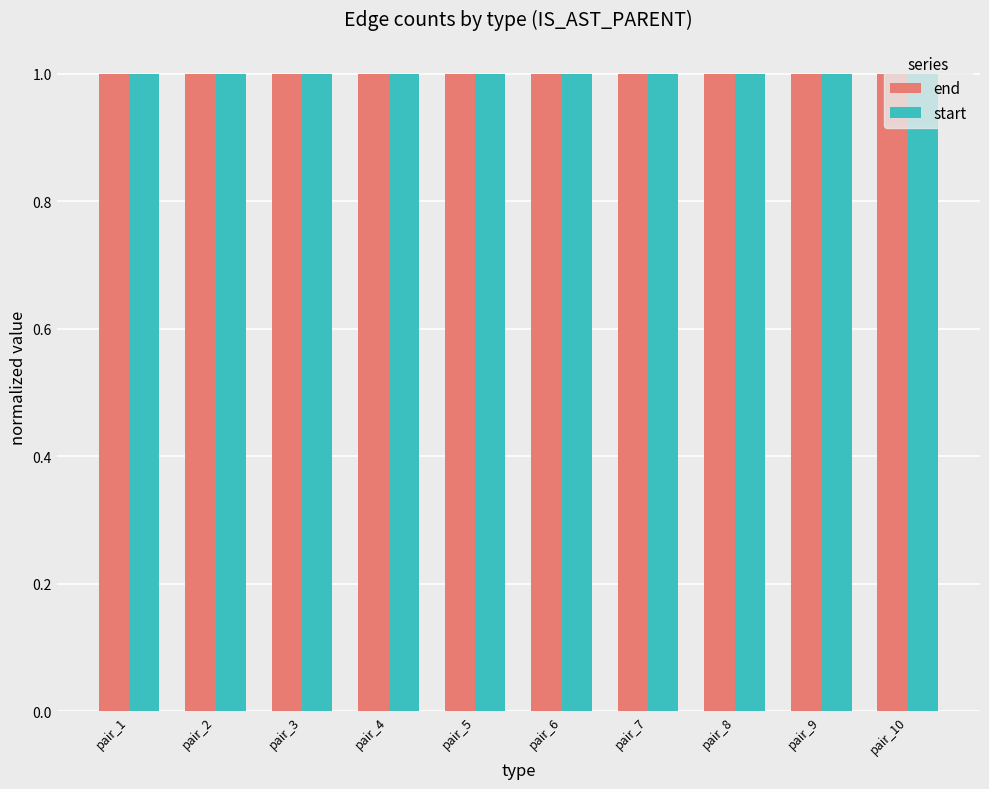

At how many categories does at least one series exceed 0?

10